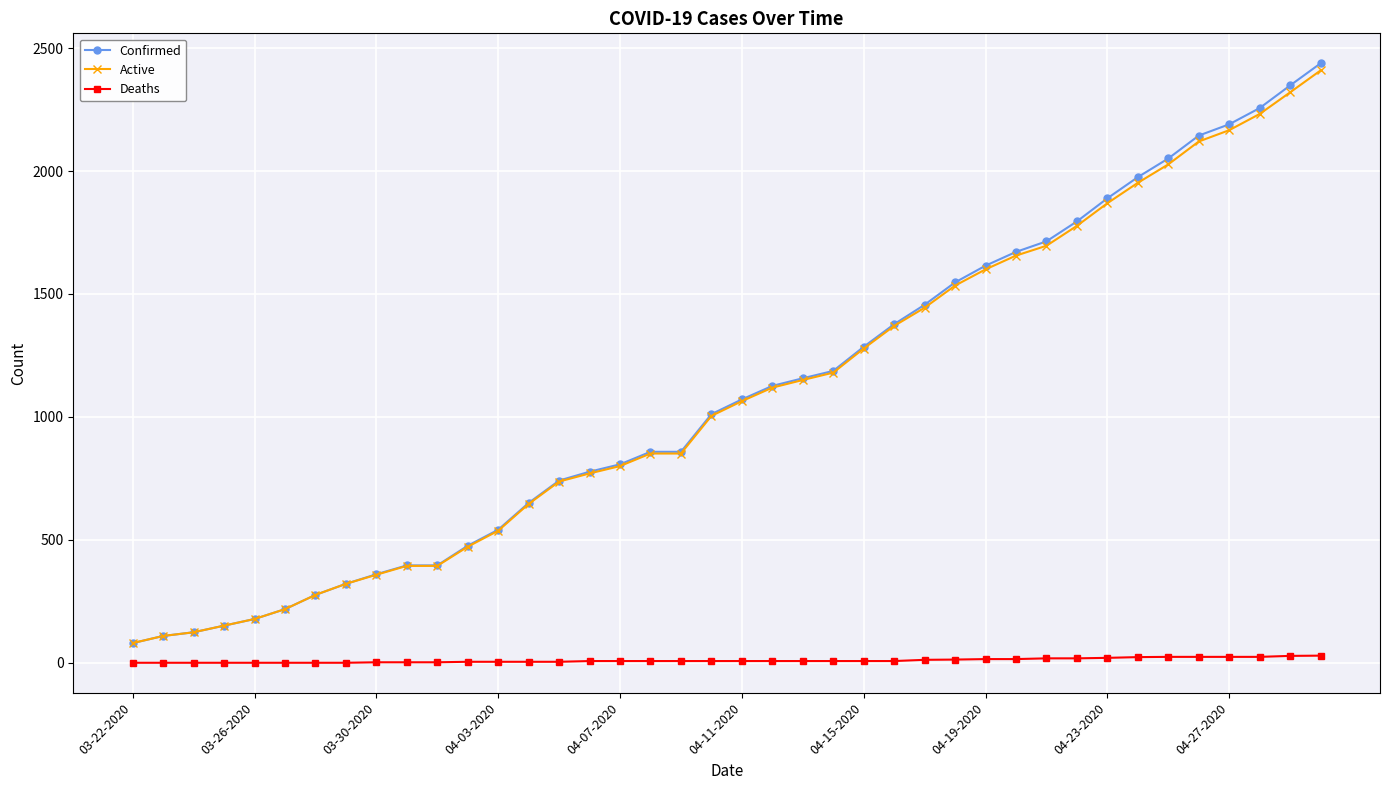

List the series in order of their peak value, highest first.

Confirmed, Active, Deaths